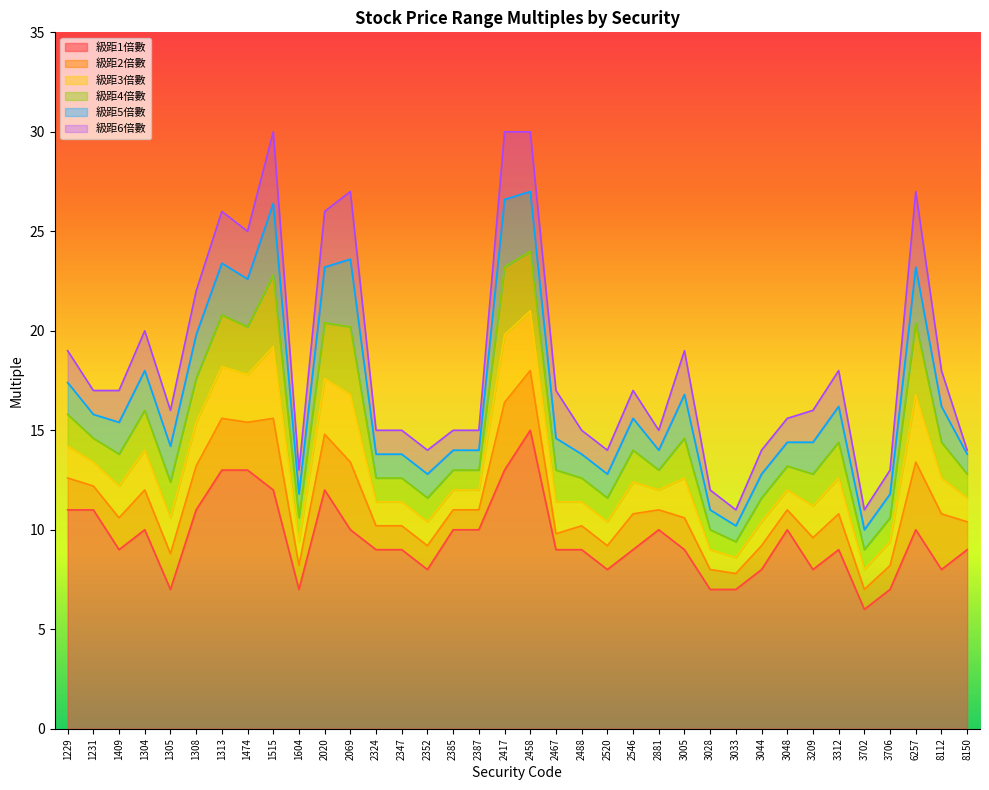

How many interior local peaks does the 級距2倍數 series have?

10